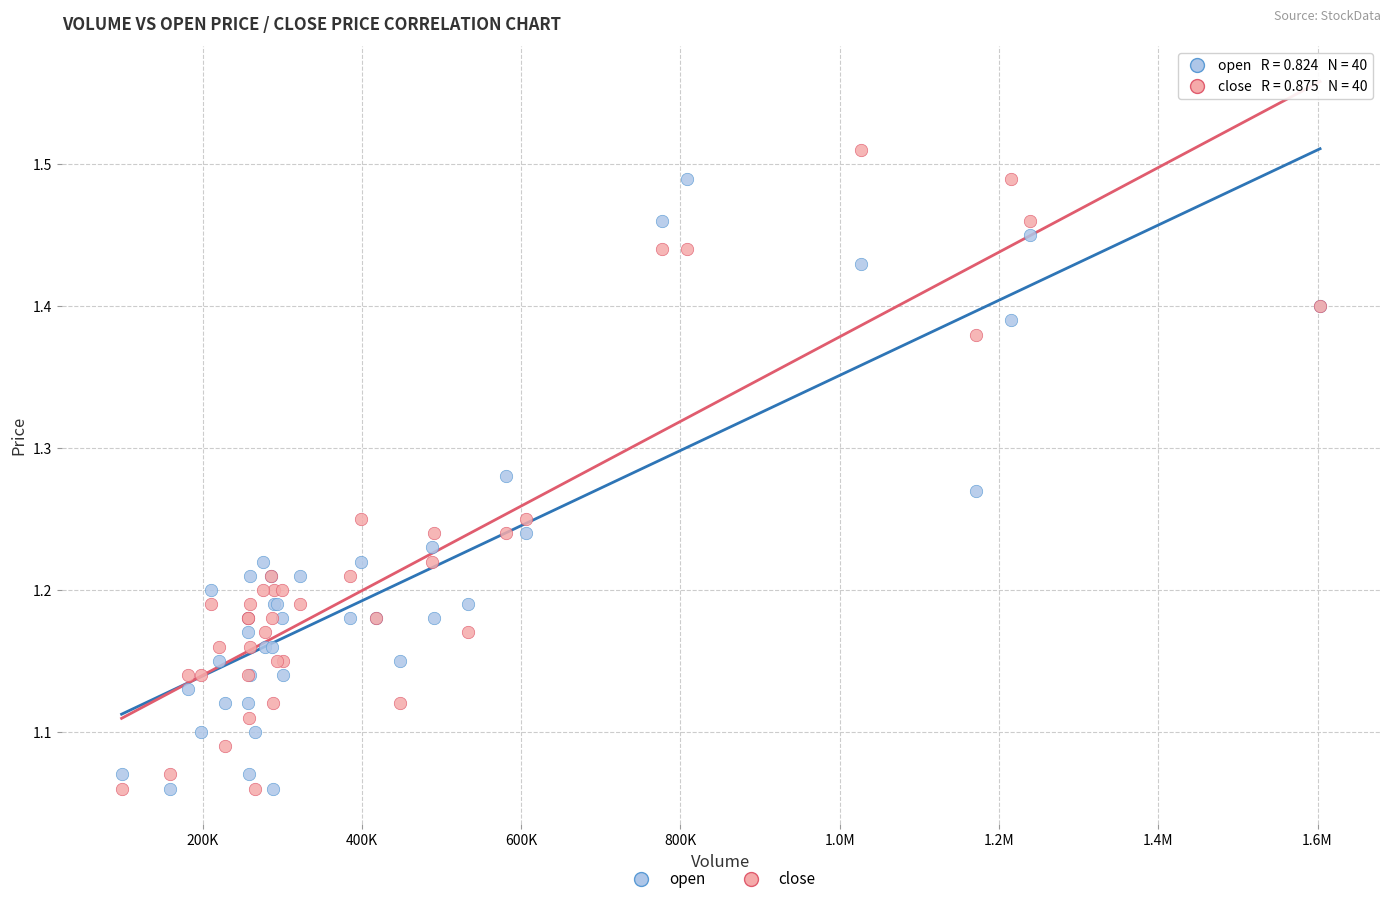

Which series has the widest spread of Y values?

close